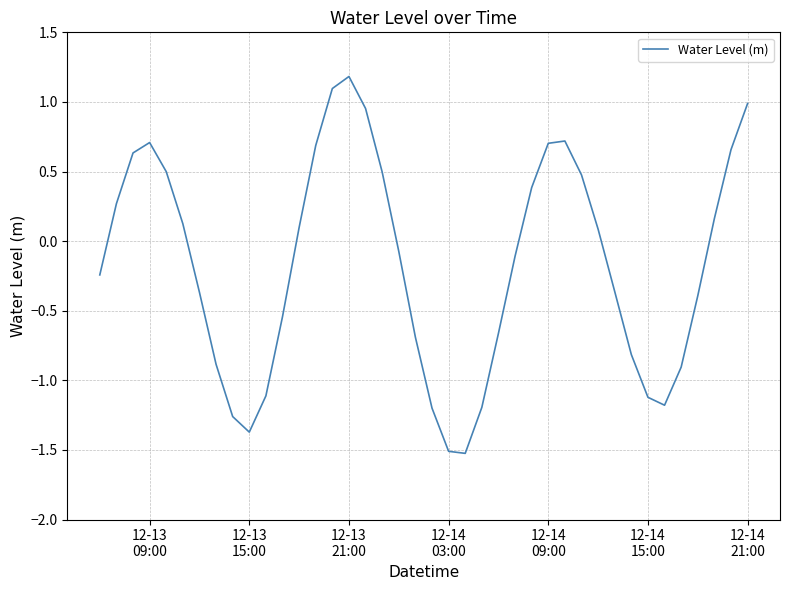

What is the minimum value shown in the chart?

-1.5